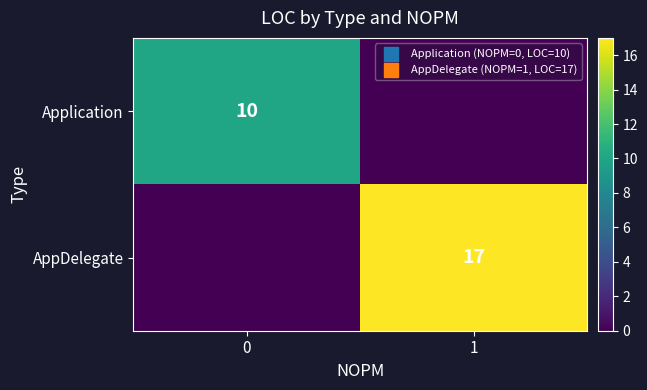

The AppDelegate series shows 17 at 1. True or false?

True